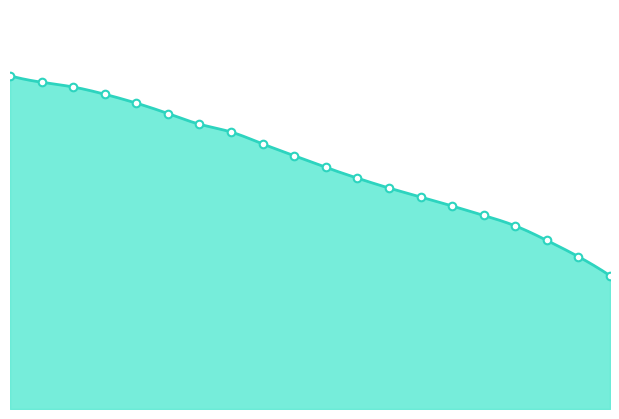

What is the change in value from 9 to 16?

-21.0